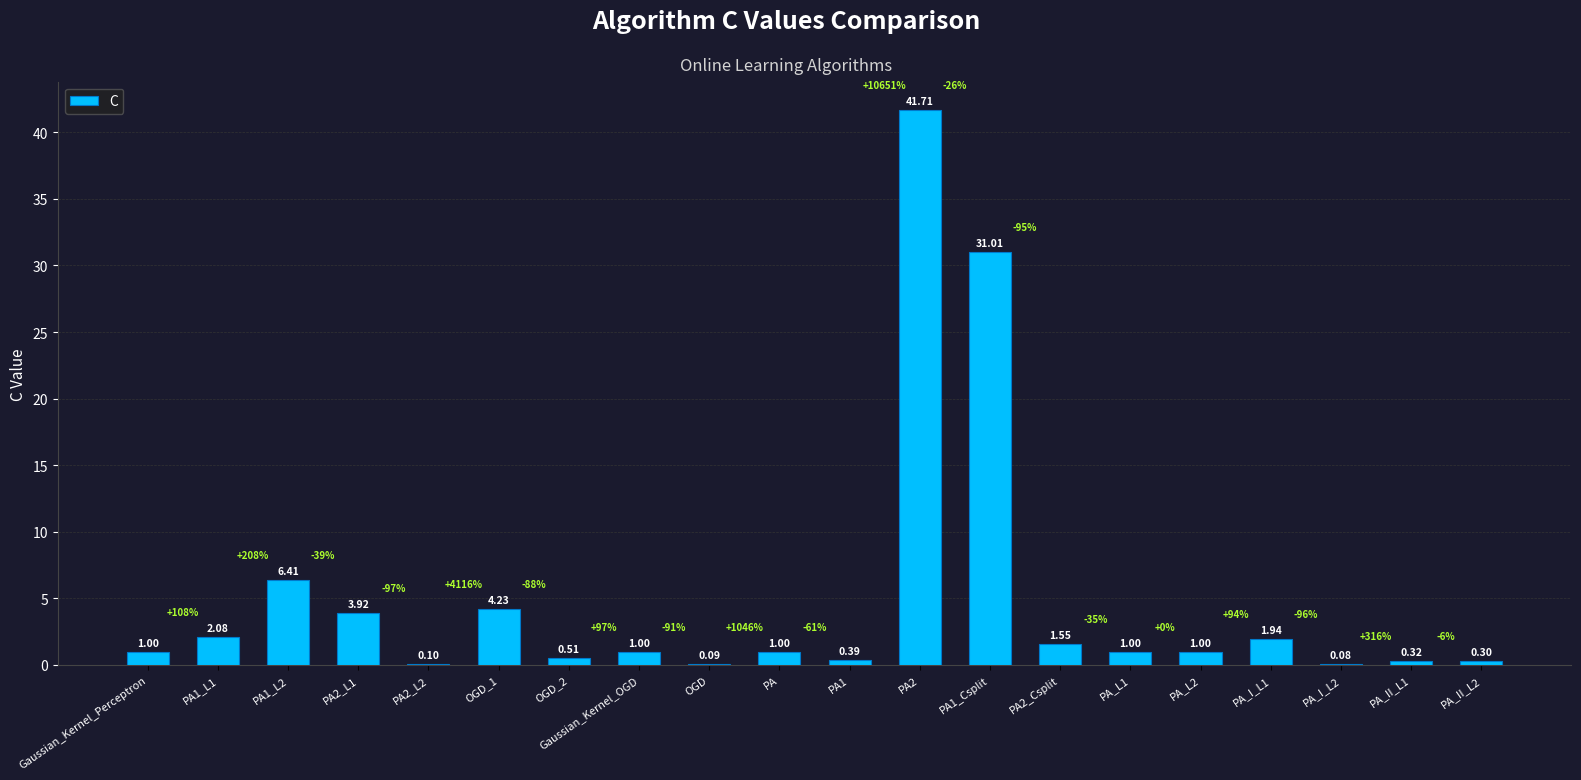

What is the sum of all values?

99.6